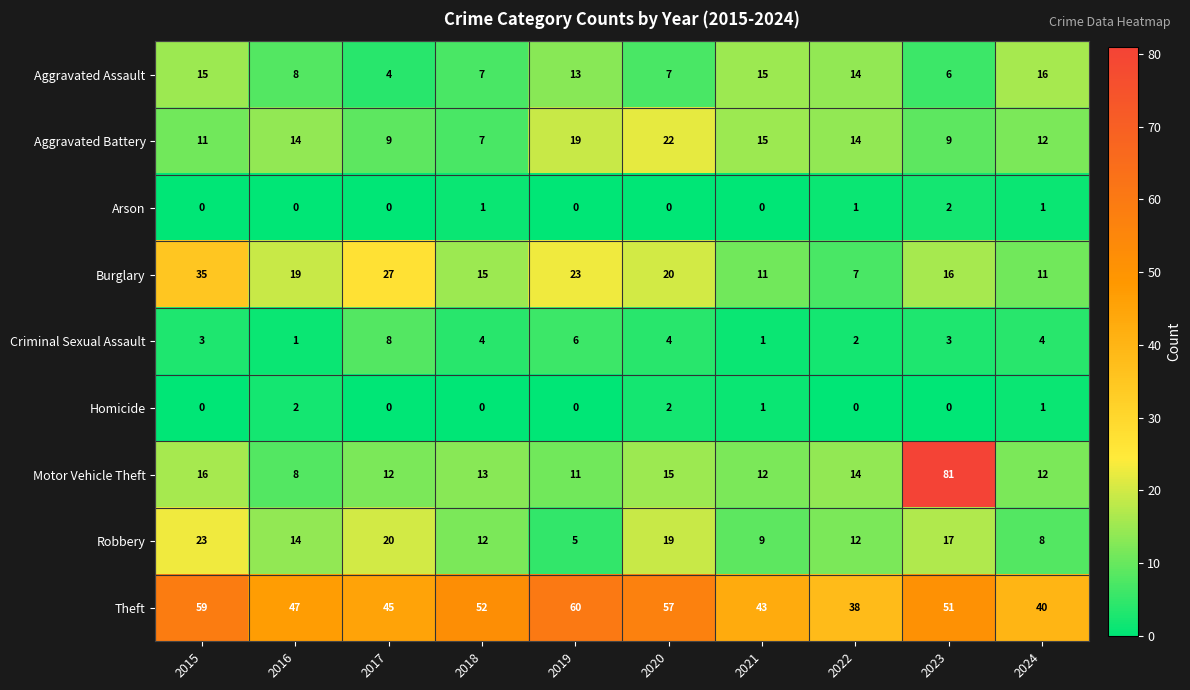

Which series changed the most between 2019 and 2022?

Theft